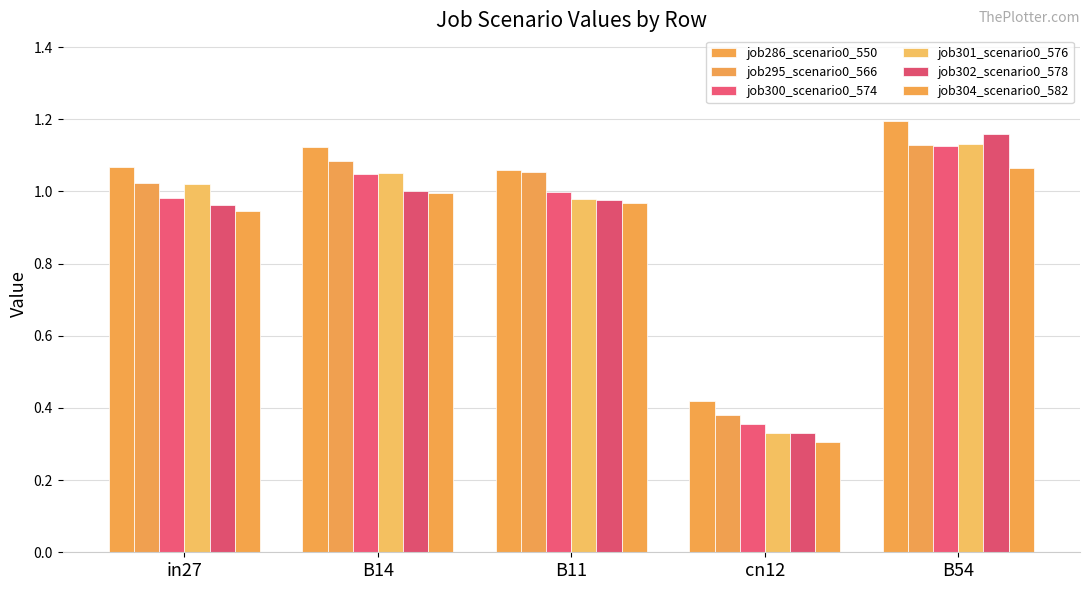

Which label corresponds to the largest value in the chart?

B54